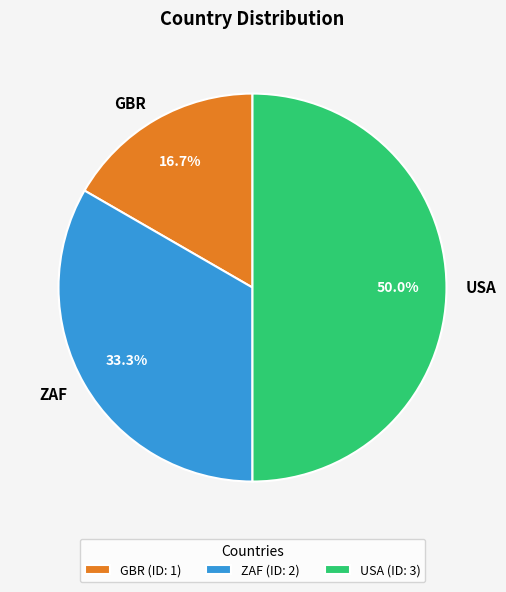

How many segments does this pie chart have?

3